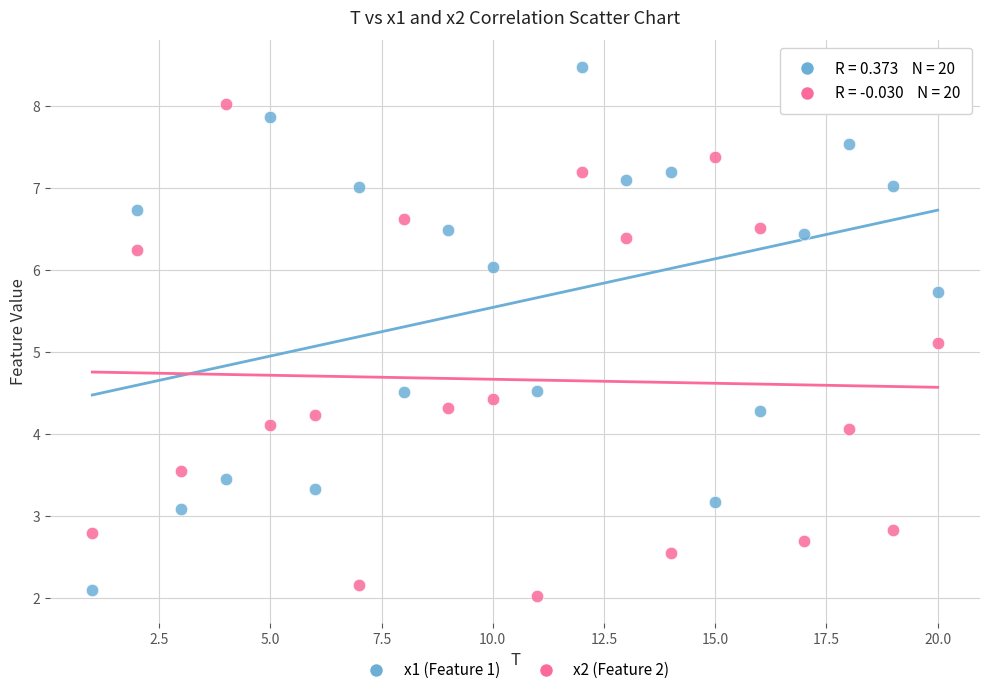

Which series contains the highest Y value?

x1 (Feature 1)